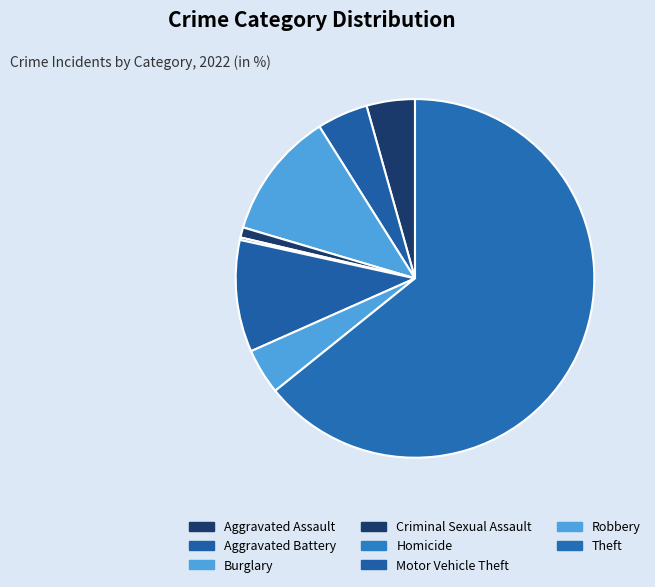

Which slice represents more than half of the pie?

Theft